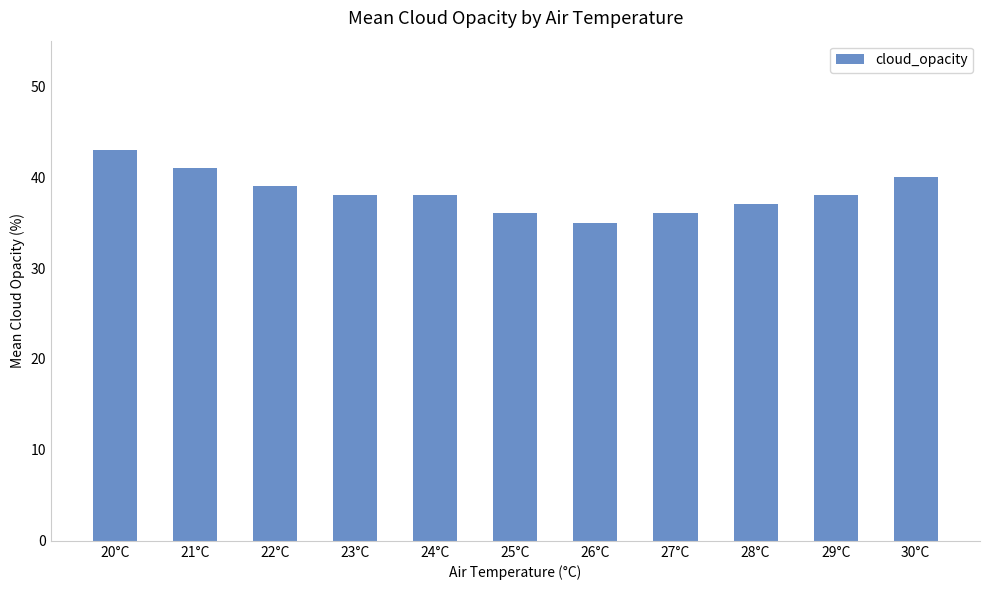

What is the maximum value shown in the chart?

43